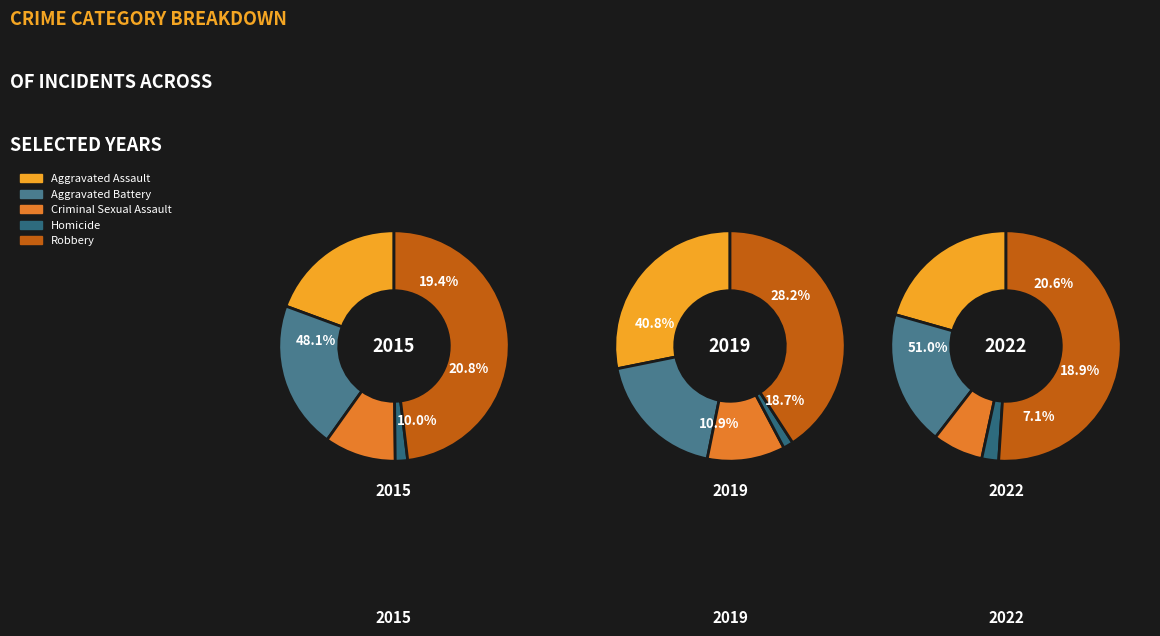

To the nearest percent, what portion does Criminal Sexual Assault represent?

7%